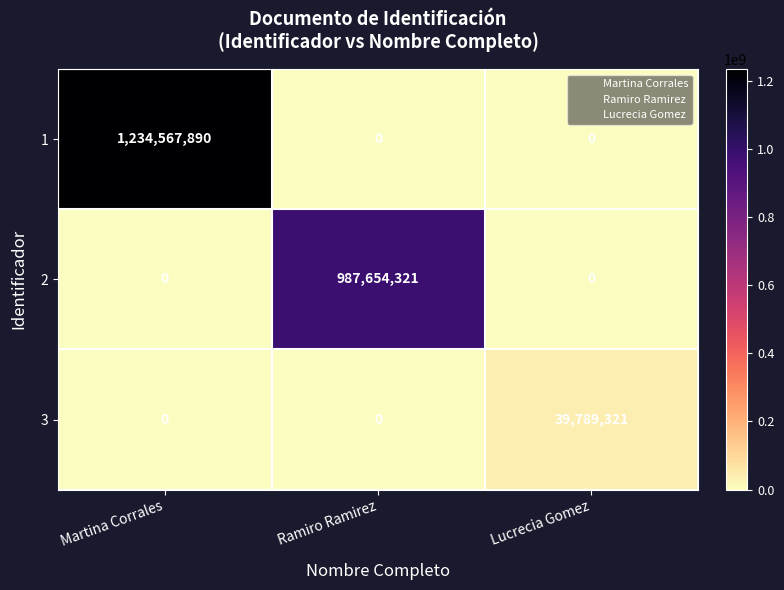

Reading left to right, what are all the values shown in this chart?

1: Martina Corrales=1234567890	Ramiro Ramirez=0	Lucrecia Gomez=0
2: Martina Corrales=0	Ramiro Ramirez=987654321	Lucrecia Gomez=0
3: Martina Corrales=0	Ramiro Ramirez=0	Lucrecia Gomez=39789321